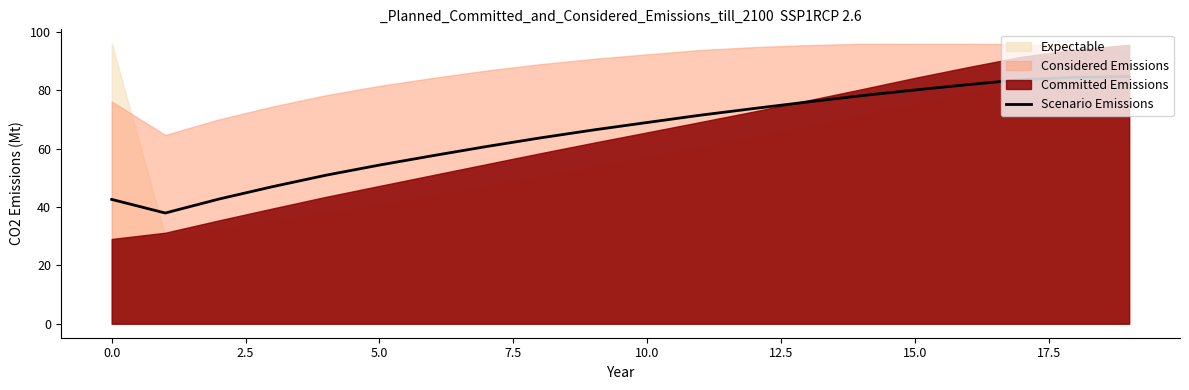

What is the minimum value for Scenario Emissions?

38.0